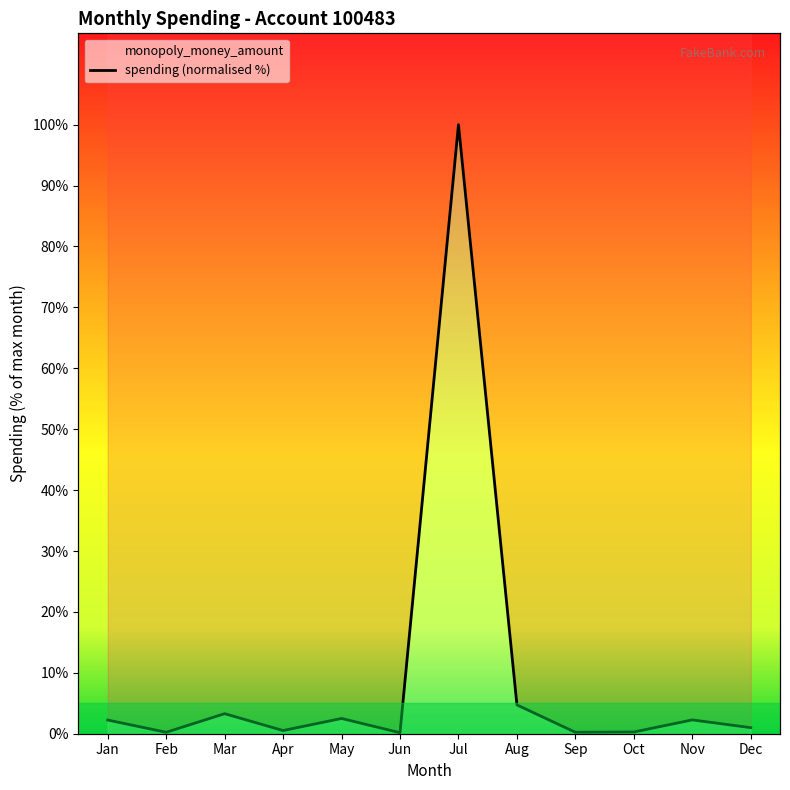

What is the average value?

9.8